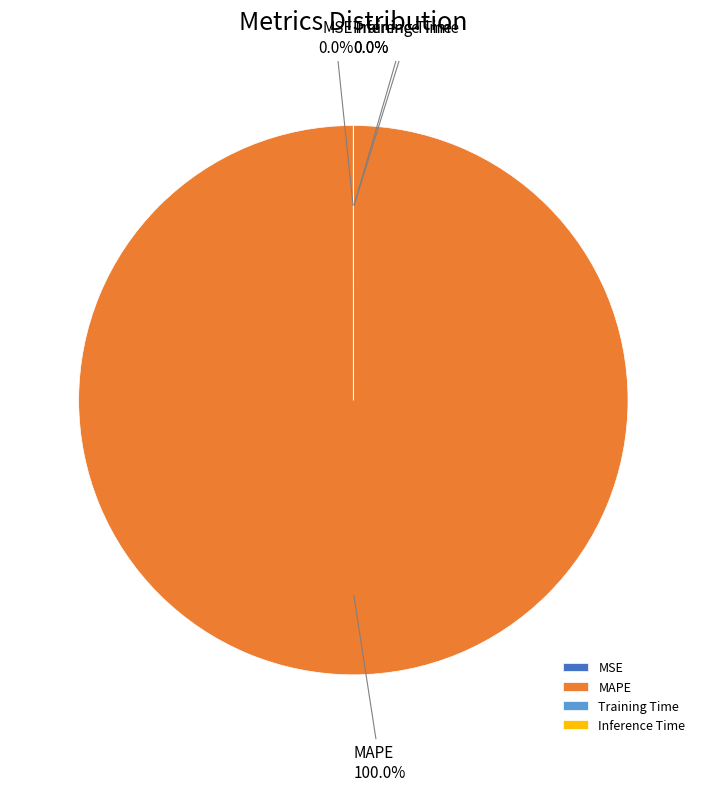

The Inference Time slice represents 1% of the pie. True or false?

False